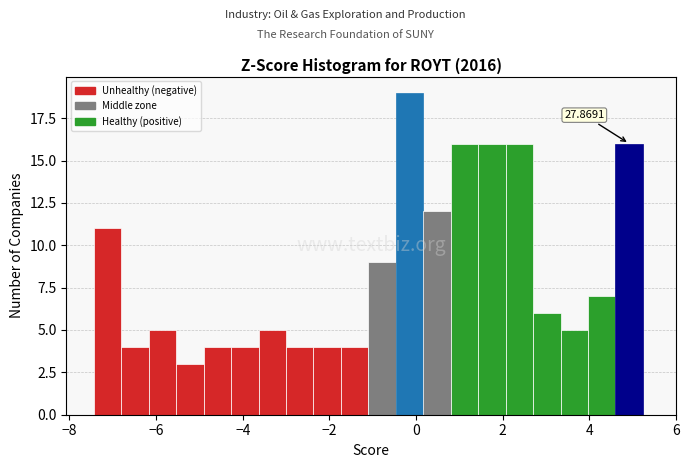

Around what value on the x-axis is the tallest bar? Give the approximate position of its centre, as read against the axis.

-0.2